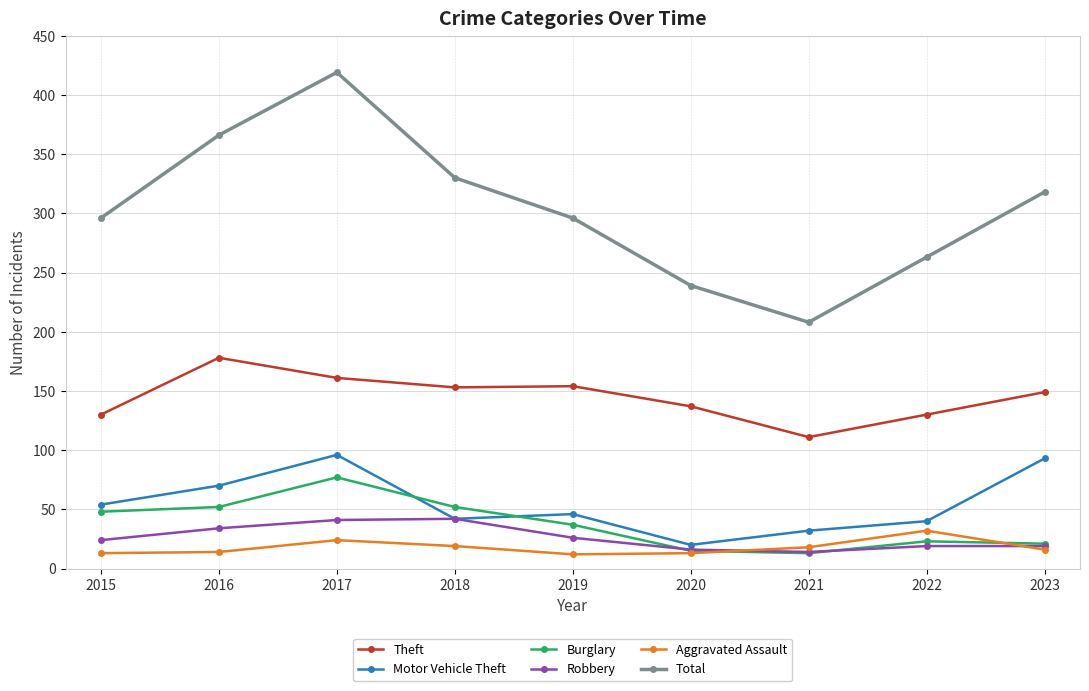

What is the difference between the highest and lowest values at 2020?

226